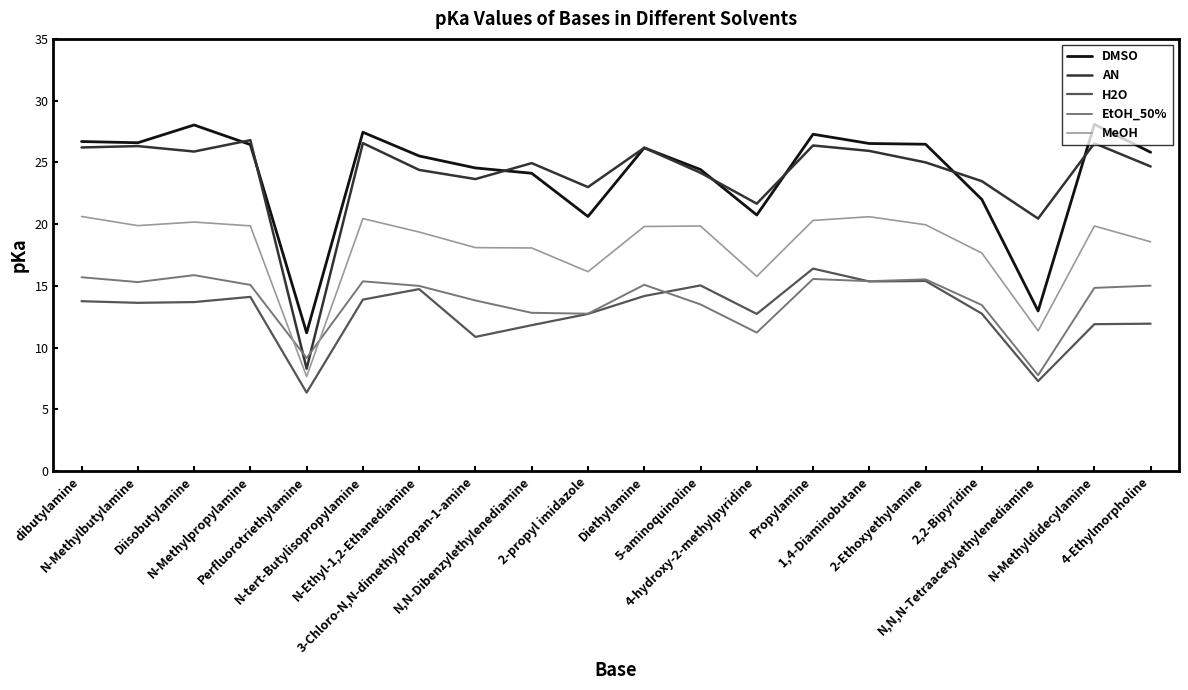

Which series has the largest range (max minus min)?

AN